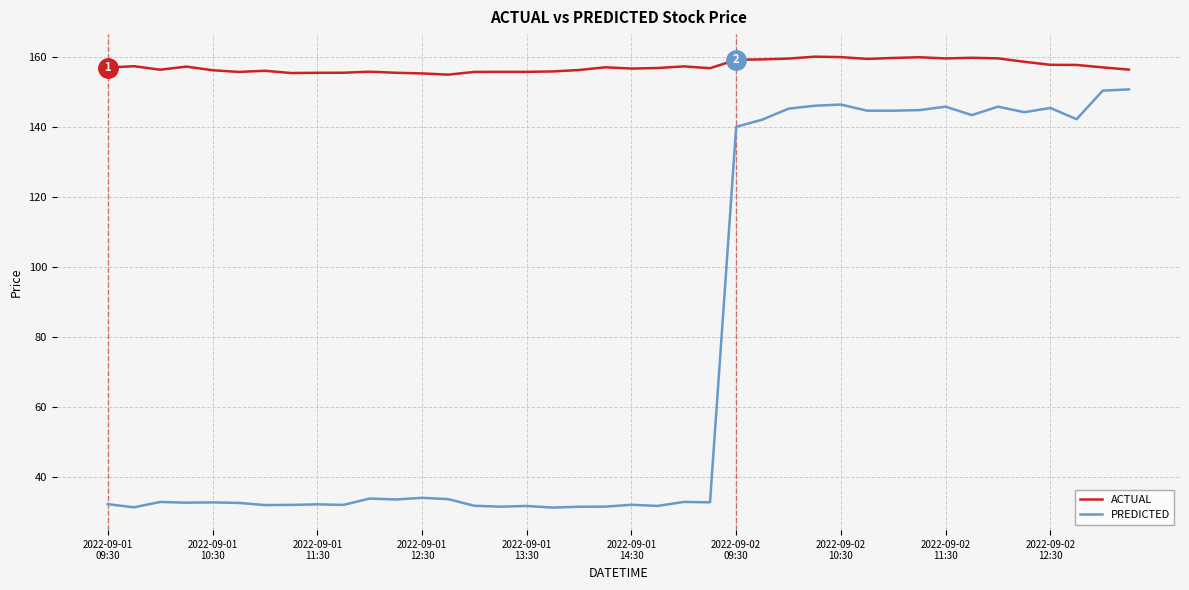

True or false: ACTUAL and PREDICTED intersect in this chart.

False